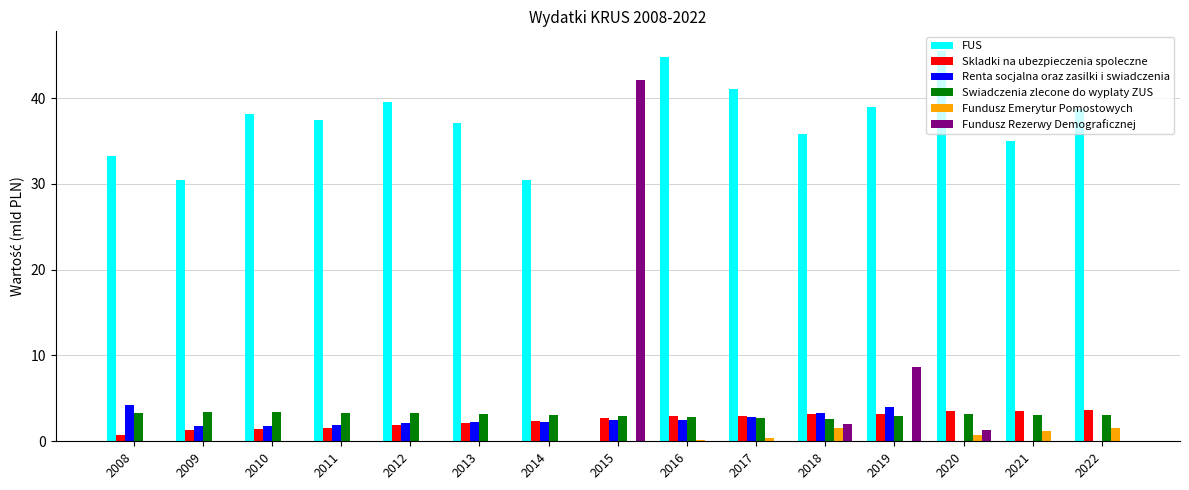

Which series has the largest total across all categories?

FUS